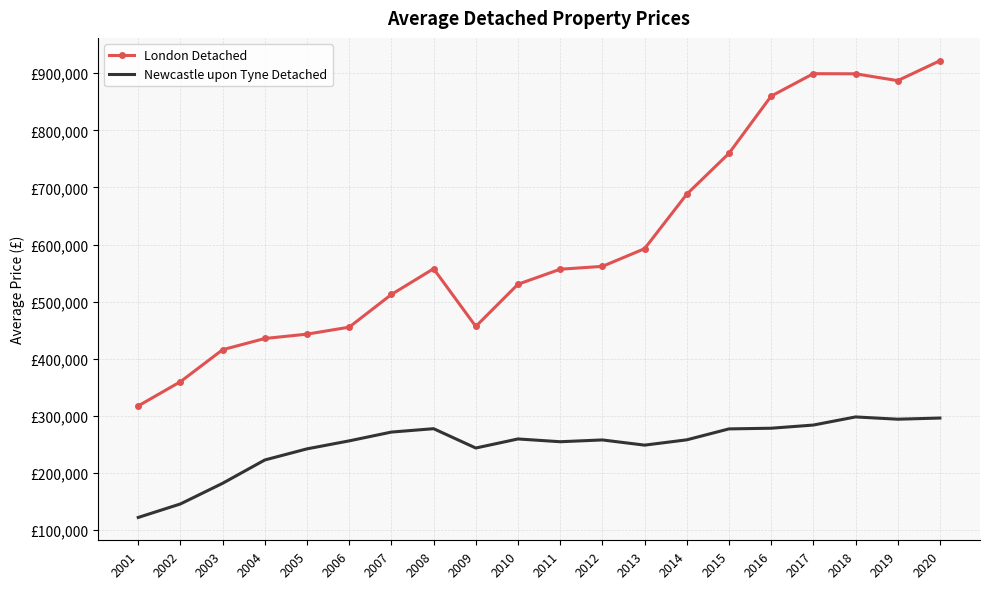

At 2020, list the series in order from smallest to largest.

Newcastle upon Tyne Detached, London Detached